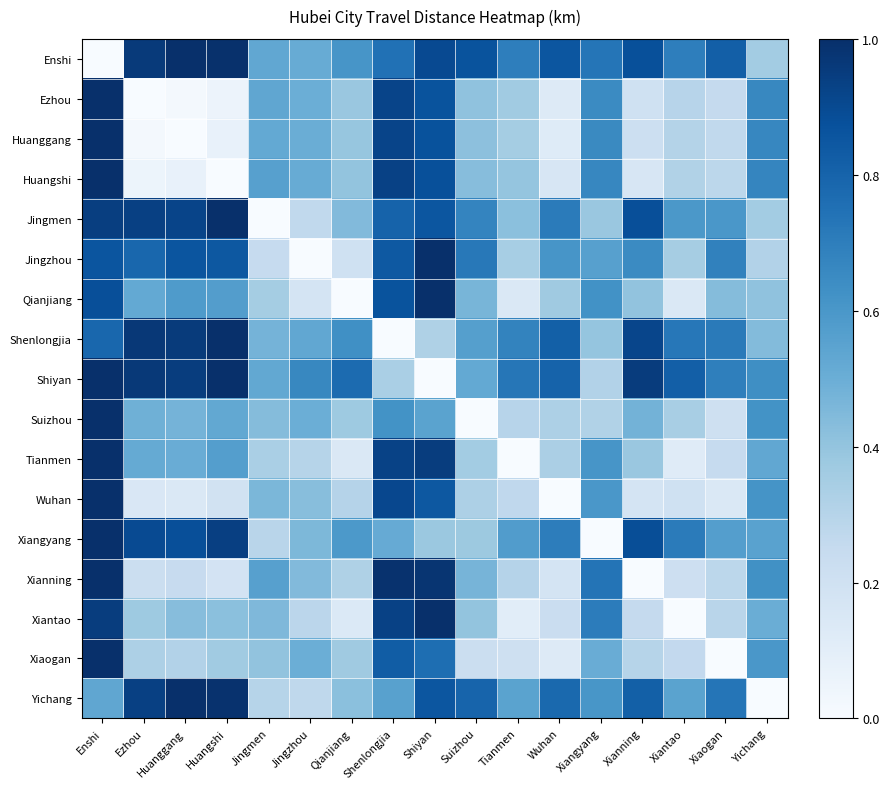

What is the total value across all series at Xiantao?

6.6